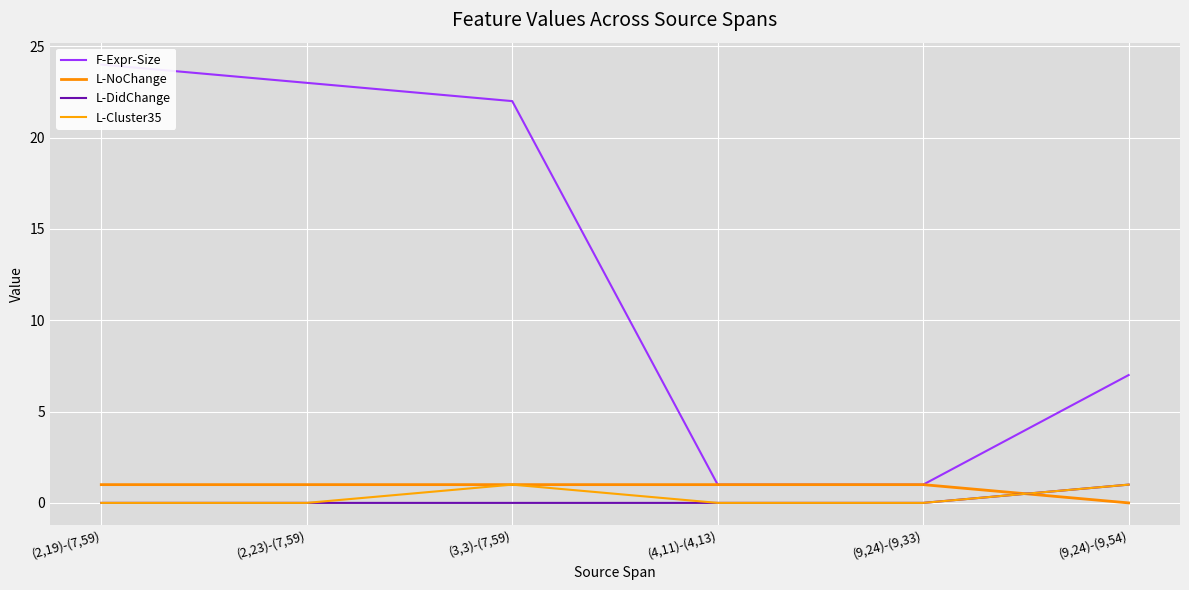

How many series are shown in this chart?

4